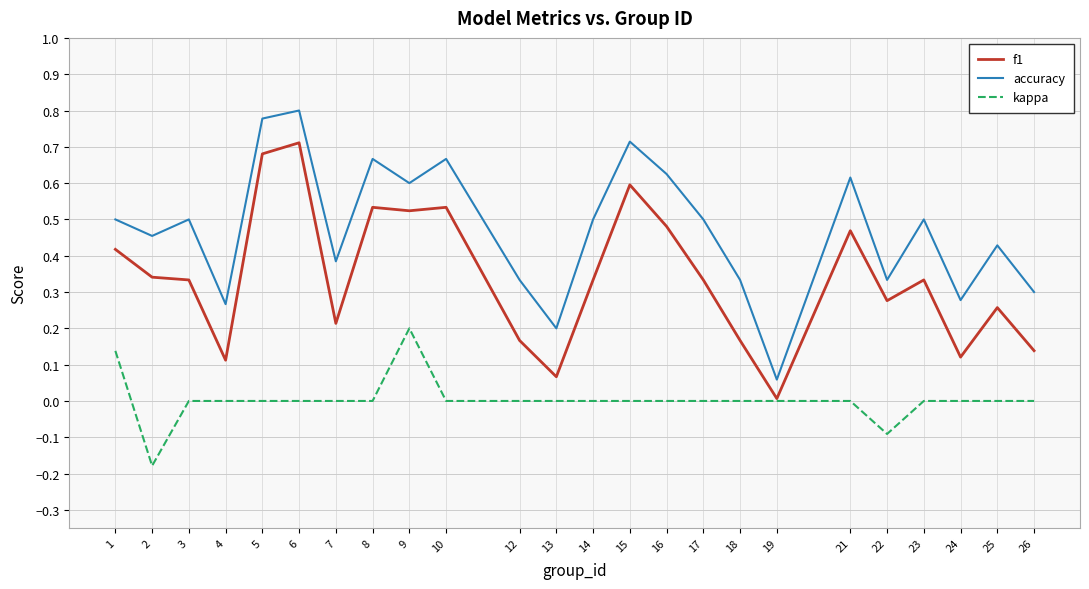

Which series has the largest total across all categories?

accuracy